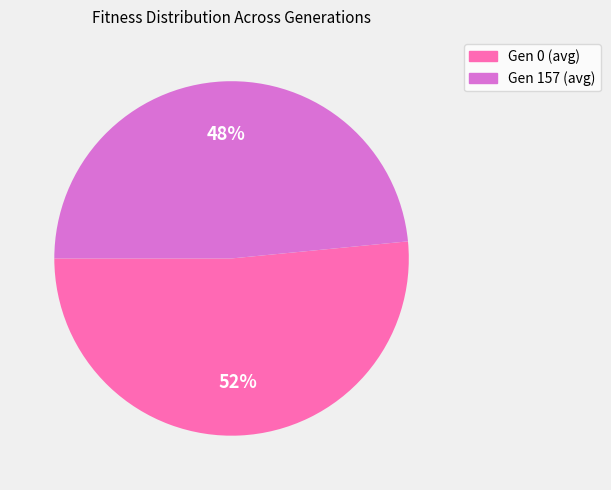

Rank the categories by value from highest to lowest.

Gen 0 (avg), Gen 157 (avg)